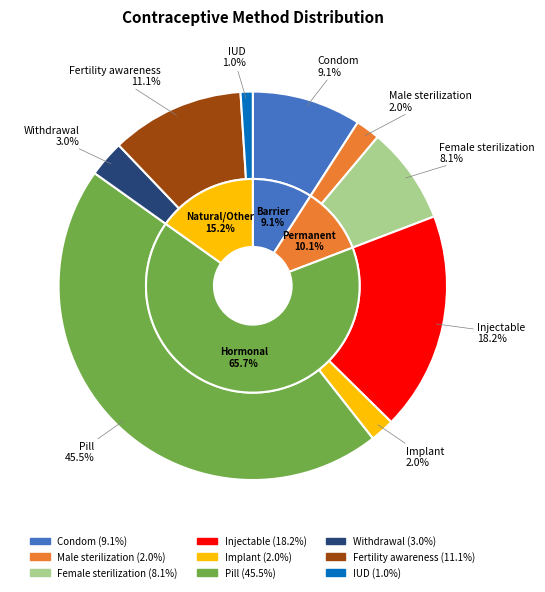

What percentage do Female sterilization and IUD together represent?

9.1%